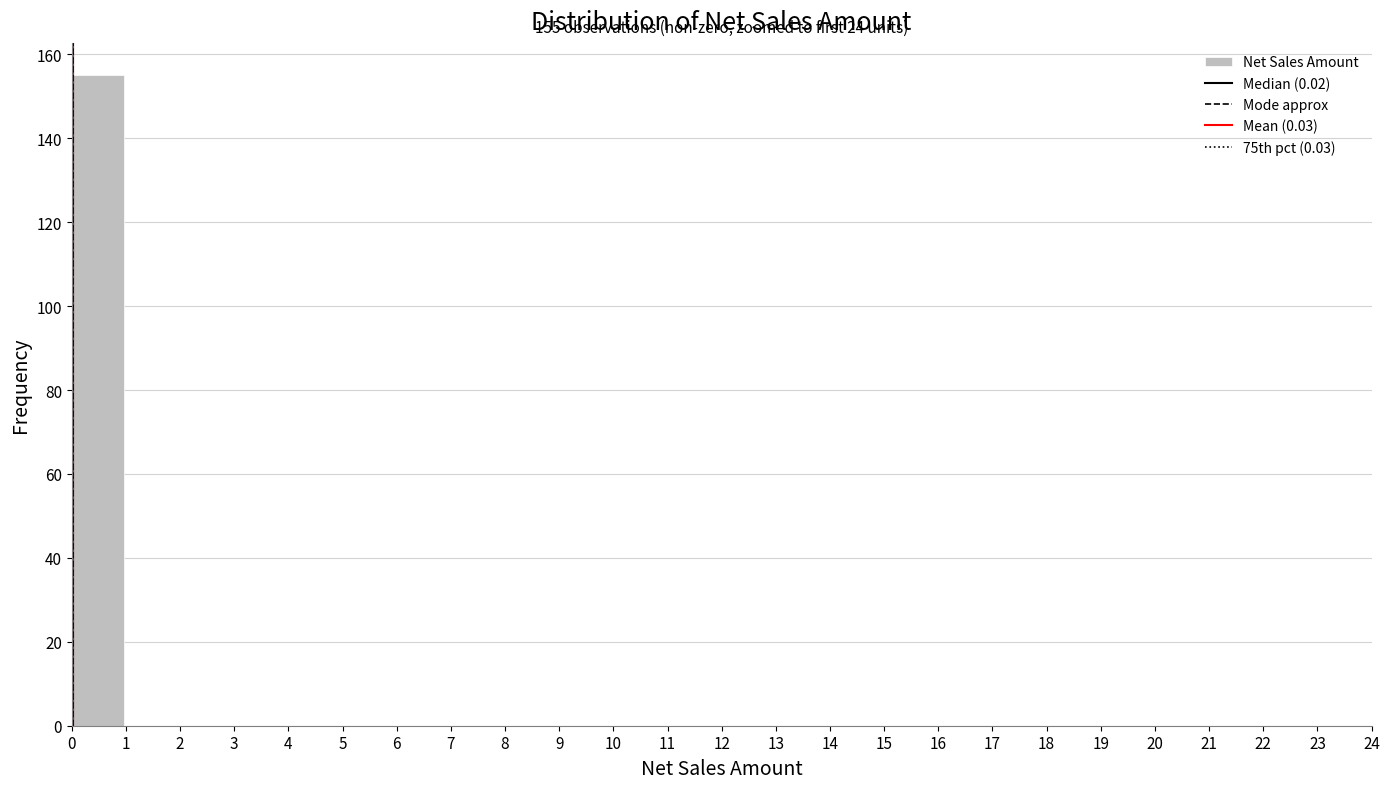

Over which range of the x-axis is the bar tallest?

0.00 to 0.96